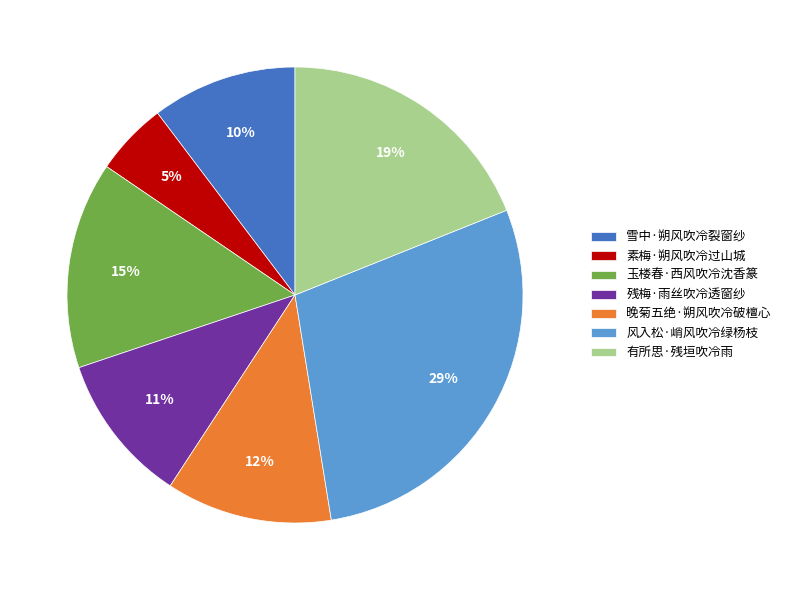

Which has a higher value, 有所思·残垣吹冷雨 or 风入松·峭风吹冷绿杨枝?

风入松·峭风吹冷绿杨枝